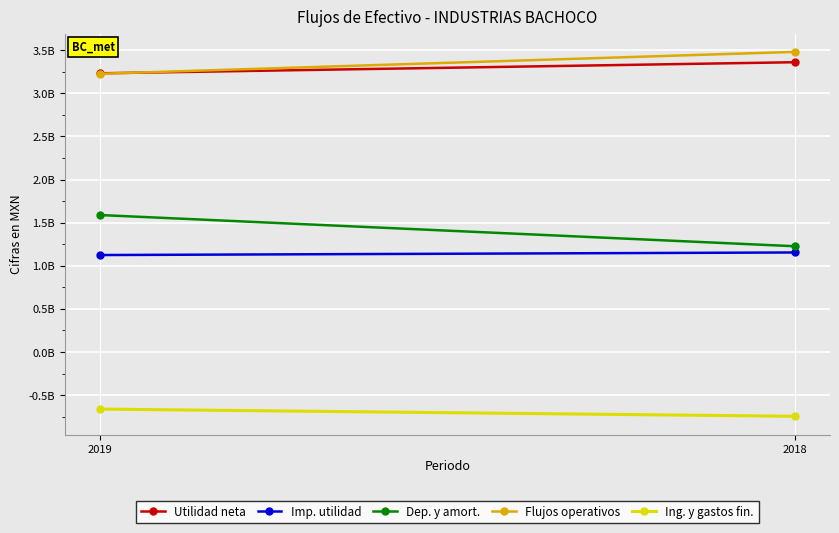

At which category is the sum across all series the highest?

2019